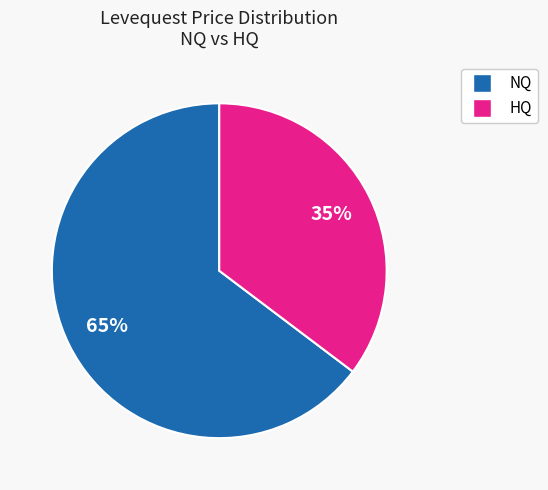

True or false: NQ accounts for 79% of the total.

False